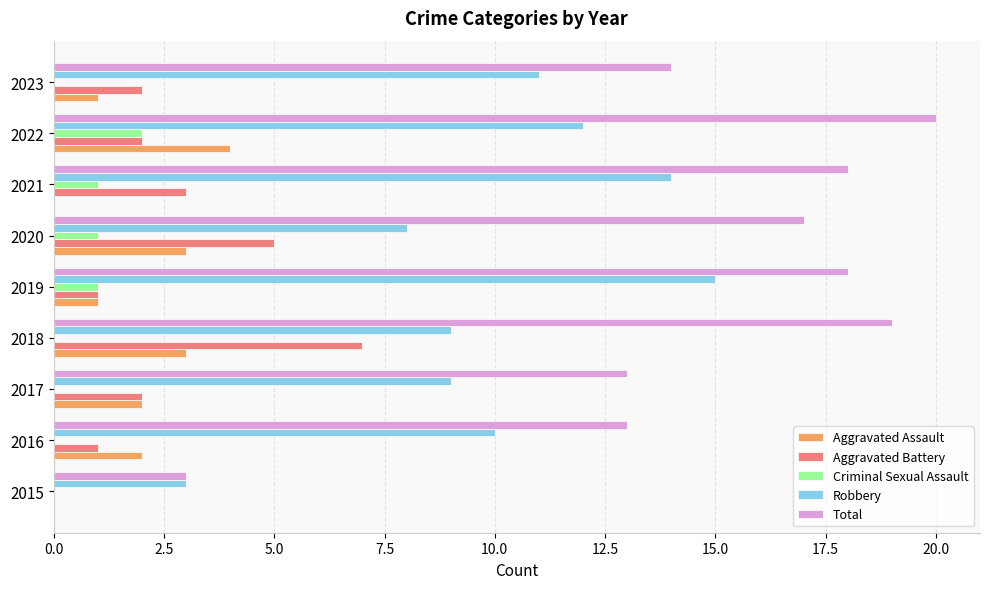

The value of Robbery at 2021 is 23. True or false?

False